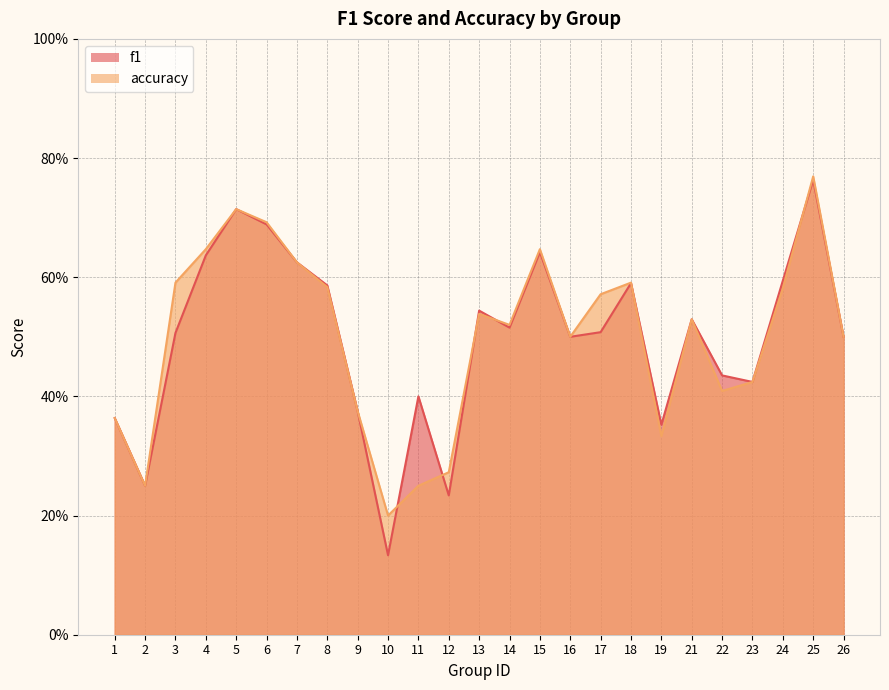

The accuracy series shows 0.5 at 14. True or false?

True